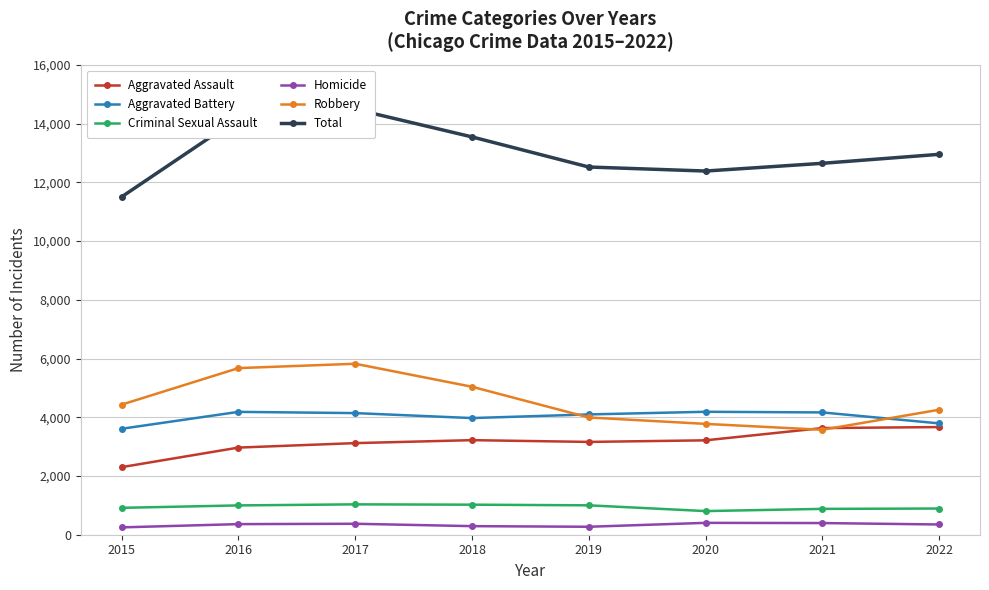

What is the average value of the Aggravated Battery series?

4018